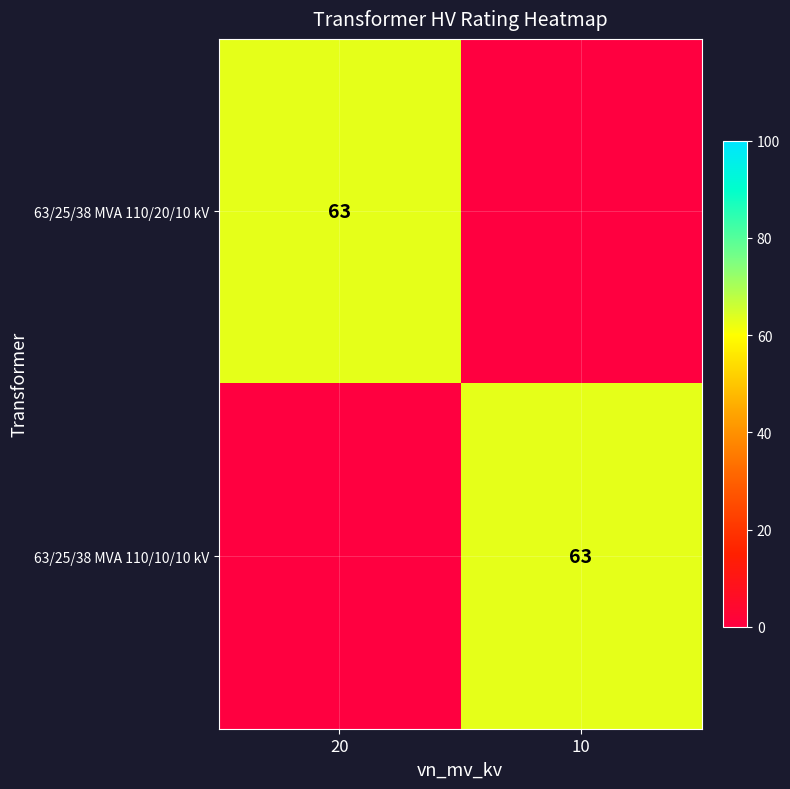

At which category does the chart reach its minimum across all series?

10